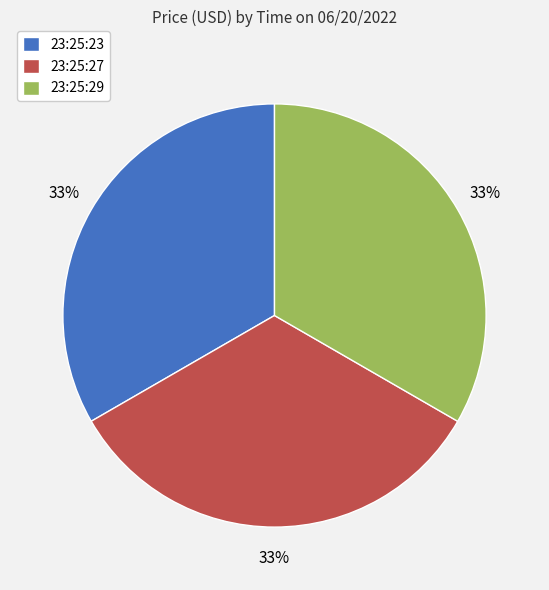

How many slices are in this pie chart?

3